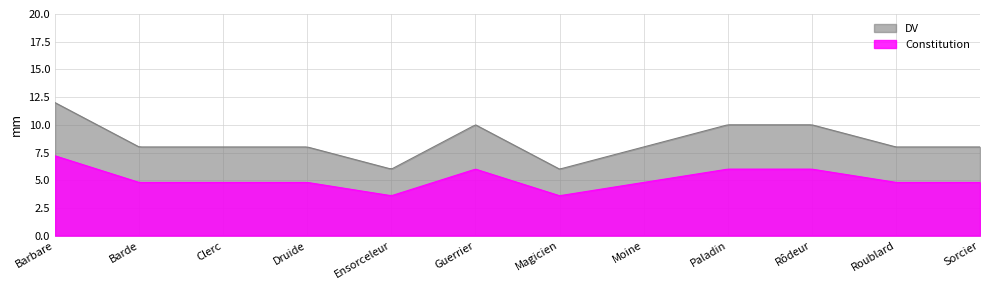

What are all the series names shown in the legend?

DV, Constitution